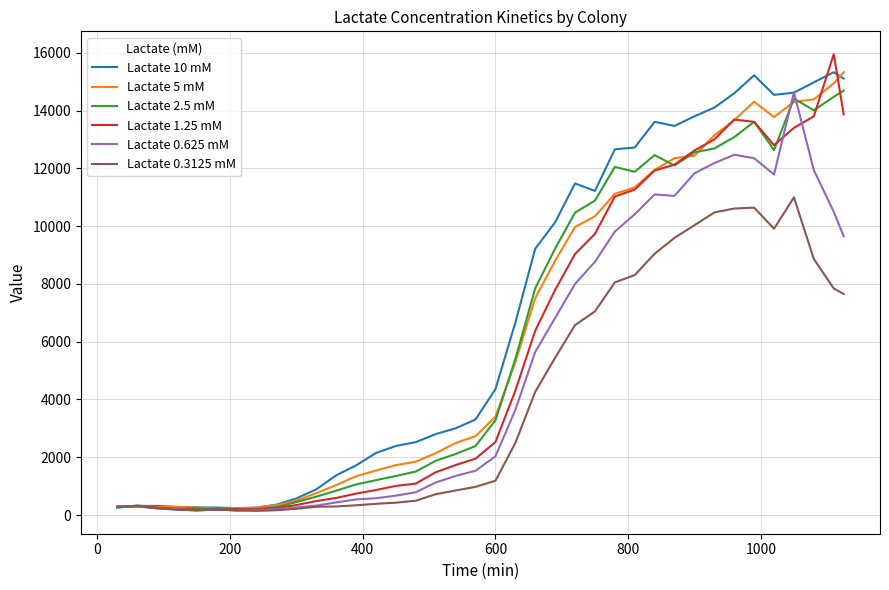

What is the maximum value shown in the chart?

15952.1